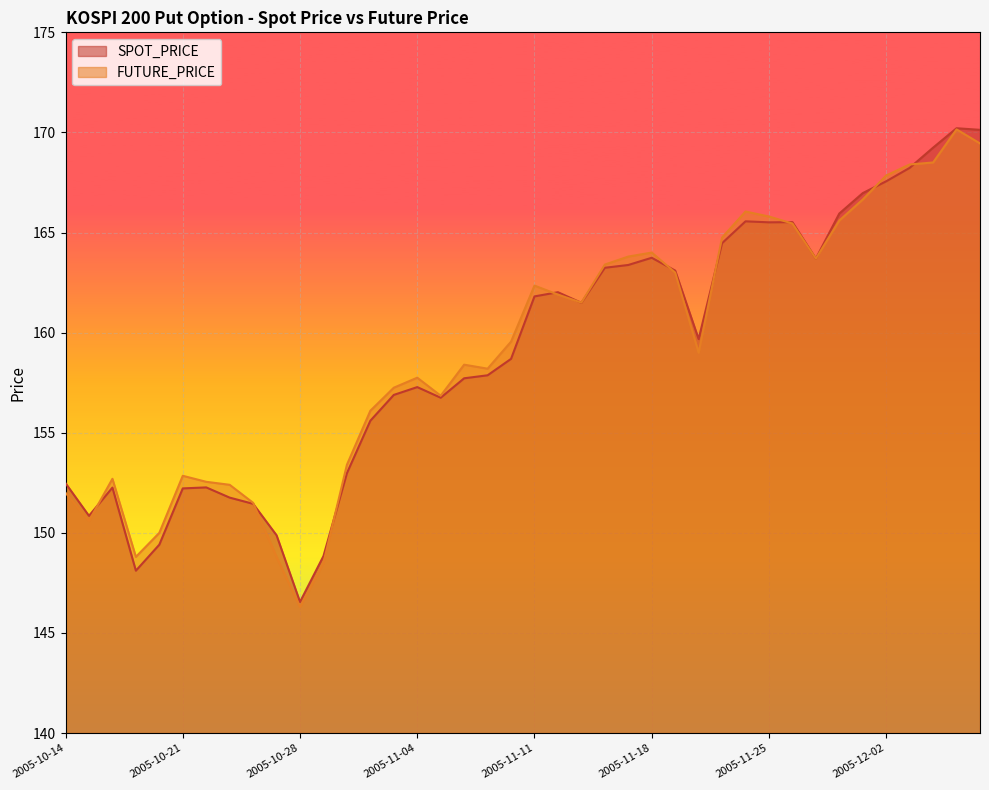

True or false: FUTURE_PRICE and SPOT_PRICE intersect in this chart.

True